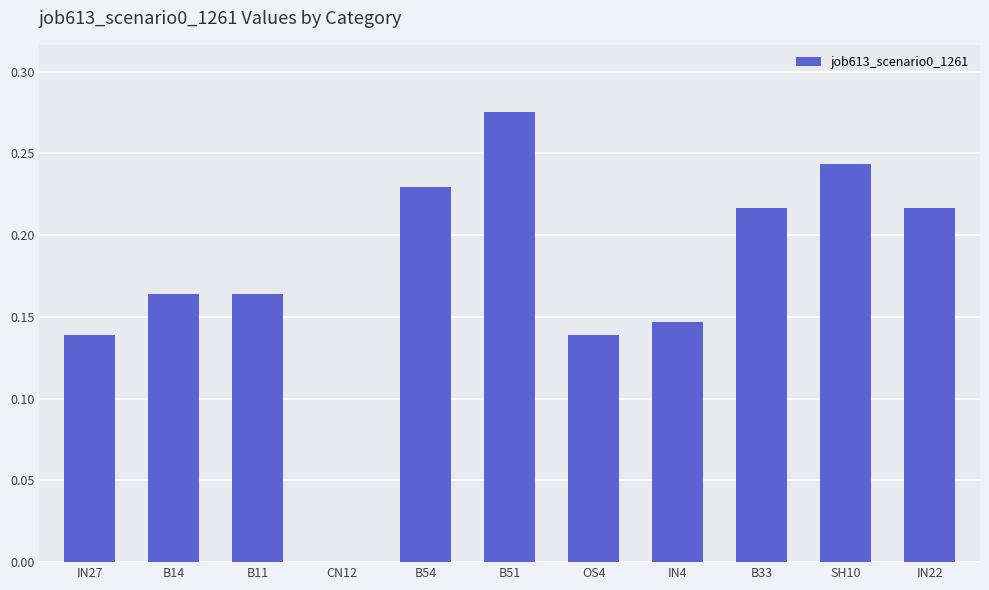

Does the chart contain stacked bars?

No